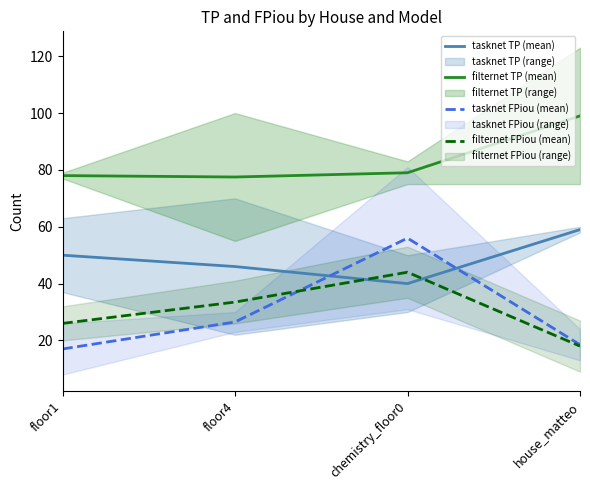

Read the tasknet FPiou (mean) value at floor1.

17.0